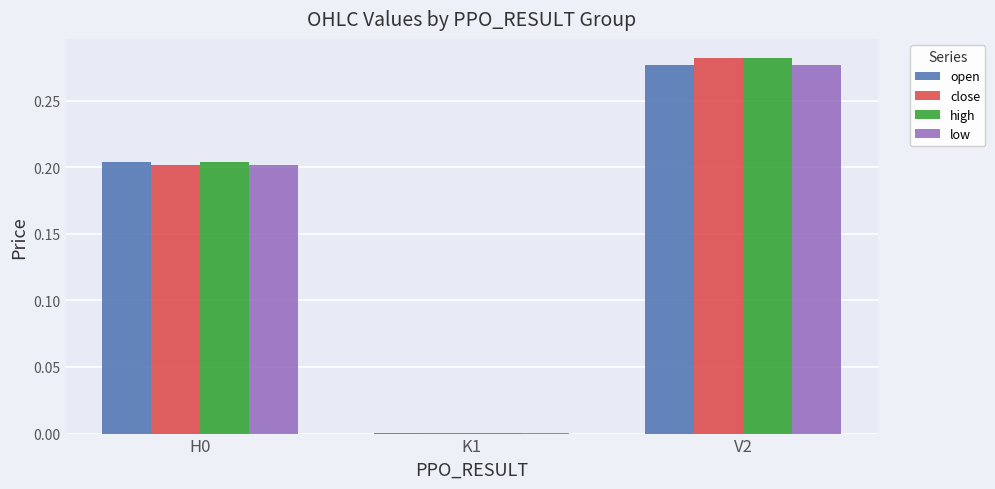

Is it true that high equals 0.2 at H0?

True